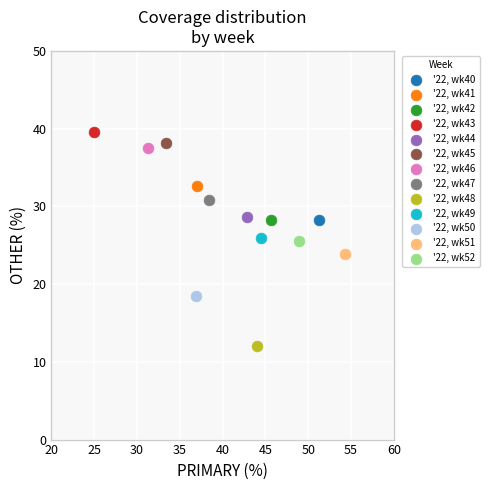

Which series contains the highest Y value?

'22, wk43